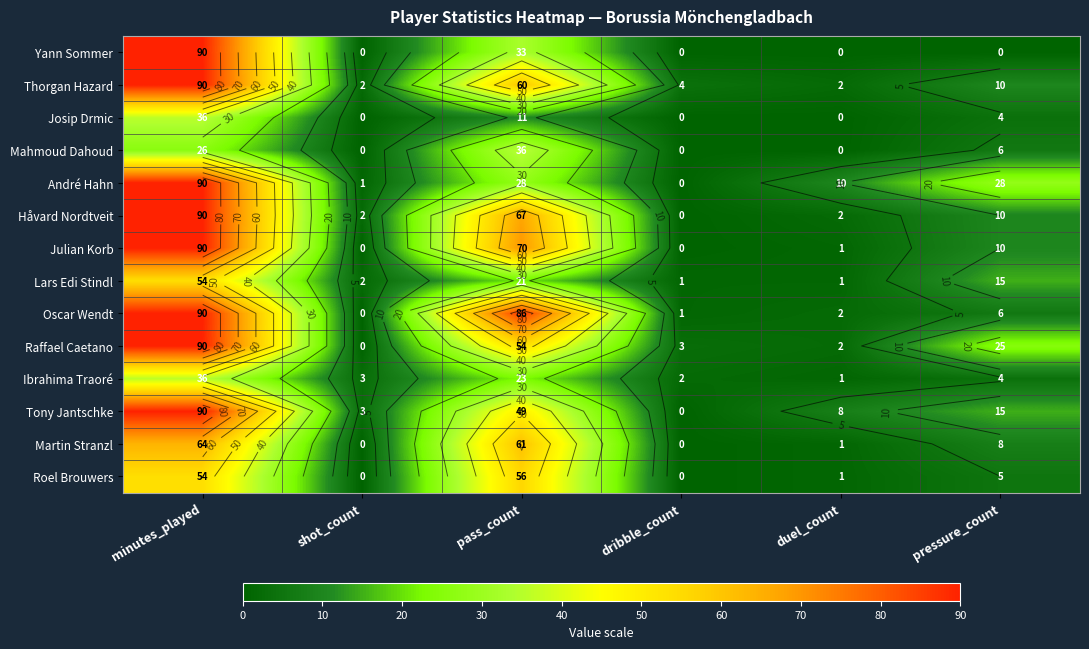

What is the average value of the Thorgan Hazard series?

28